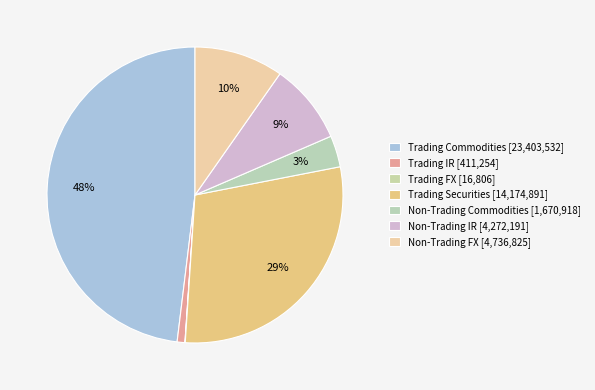

Rank the categories by value from highest to lowest.

Trading Commodities, Trading Securities, Non-Trading FX, Non-Trading IR, Non-Trading Commodities, Trading IR, Trading FX